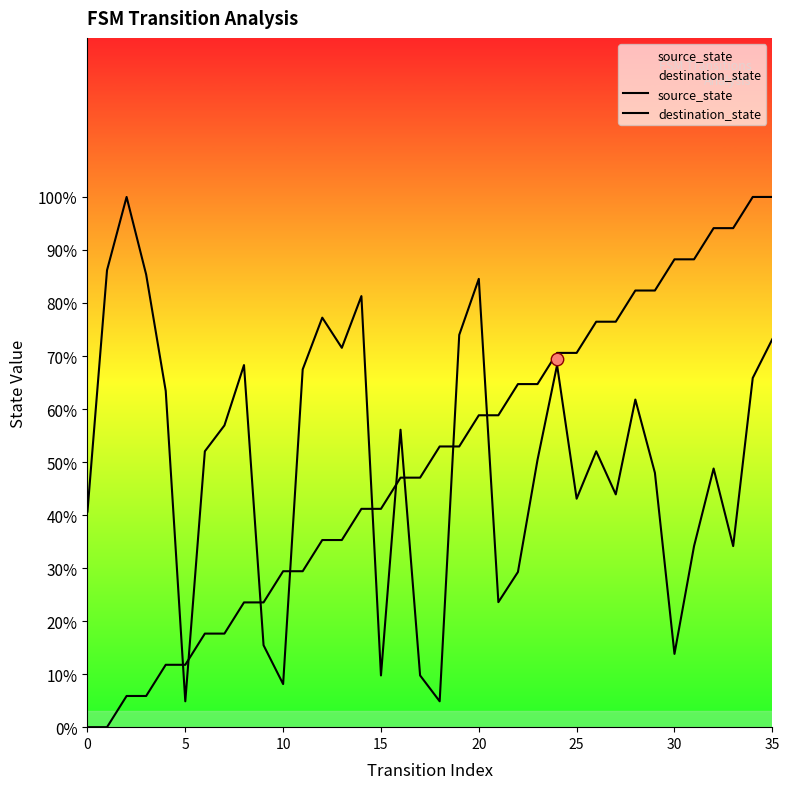

Which series reaches the maximum Y coordinate?

source_state